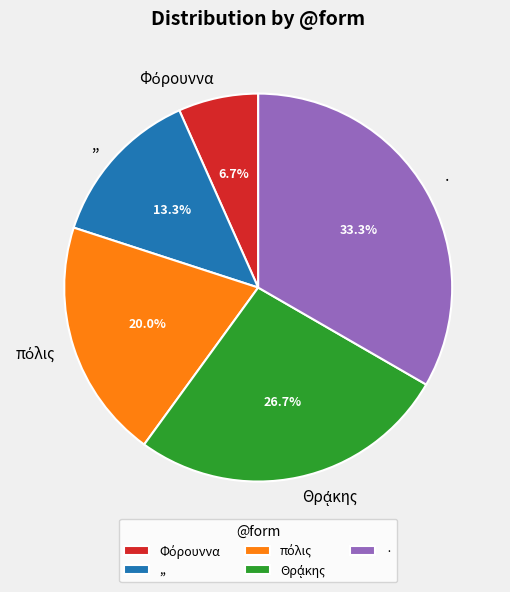

Is it true that ,, is 26% of the pie?

False